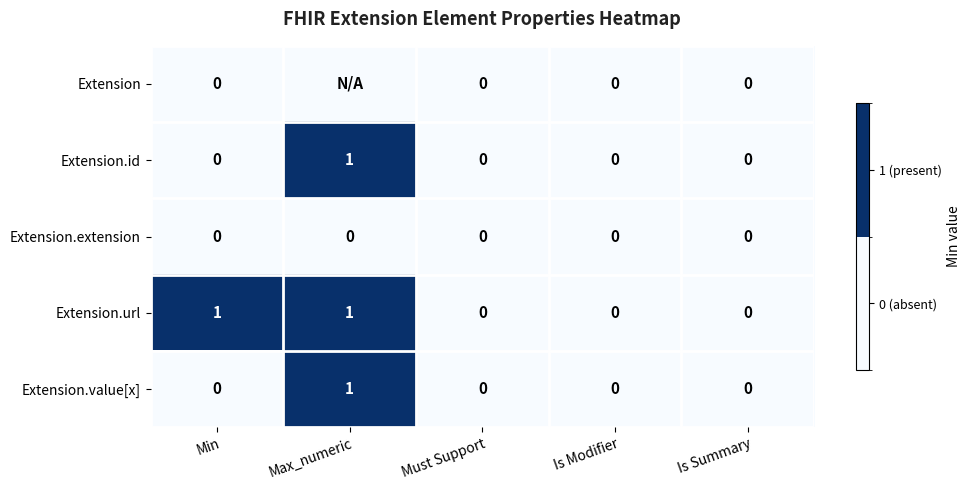

The Extension.value[x] series shows -1 at Is Summary. True or false?

False